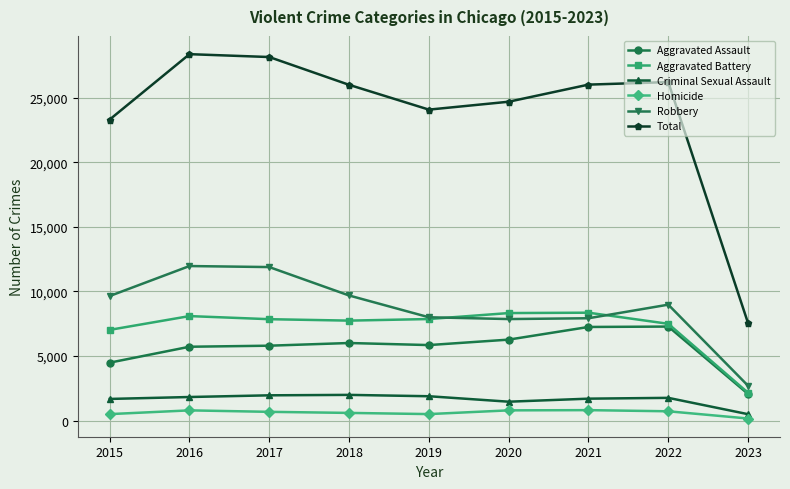

Which series has the largest total across all categories?

Total